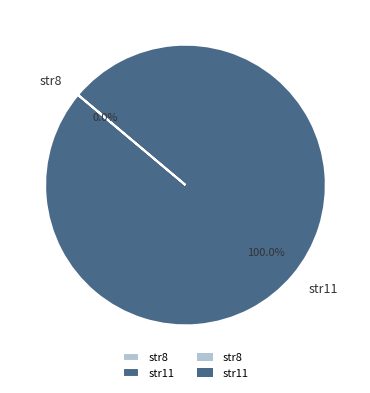

Which slice is the largest?

str11